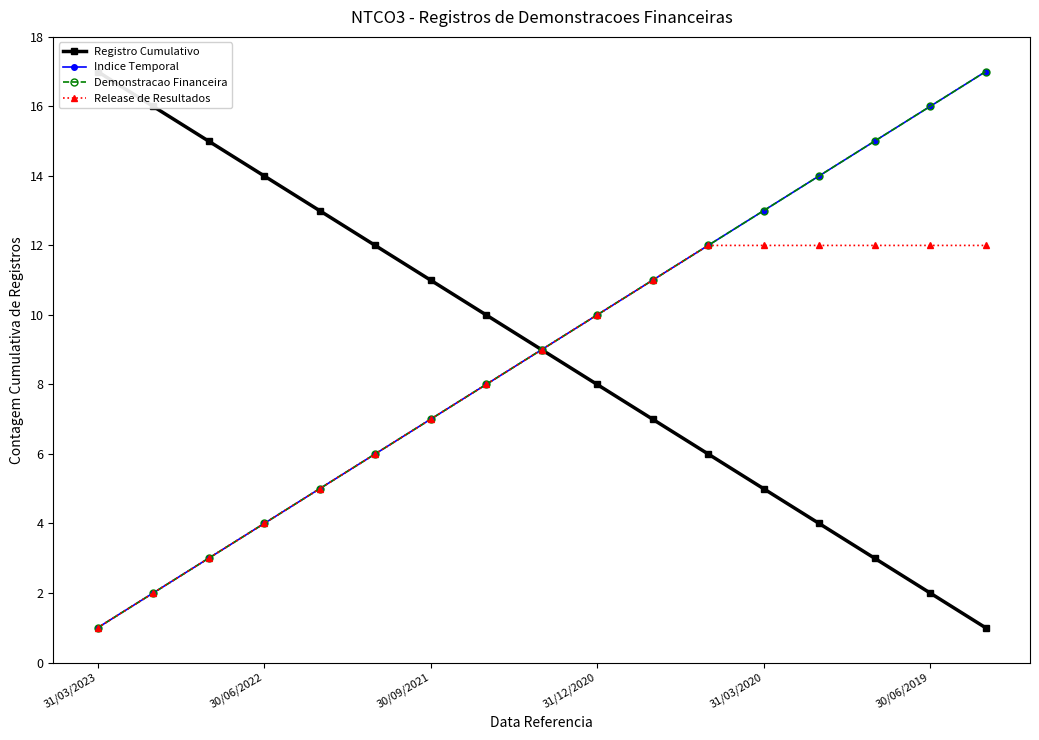

Reading left to right, list all the values displayed in this chart.

Registro Cumulativo: 17	16	15	14	13	12	11	10	9	8	7	6	5	4	3	2	1
Indice Temporal: 1	2	3	4	5	6	7	8	9	10	11	12	13	14	15	16	17
Demonstracao Financeira: 1	2	3	4	5	6	7	8	9	10	11	12	13	14	15	16	17
Release de Resultados: 1	2	3	4	5	6	7	8	9	10	11	12	12	12	12	12	12